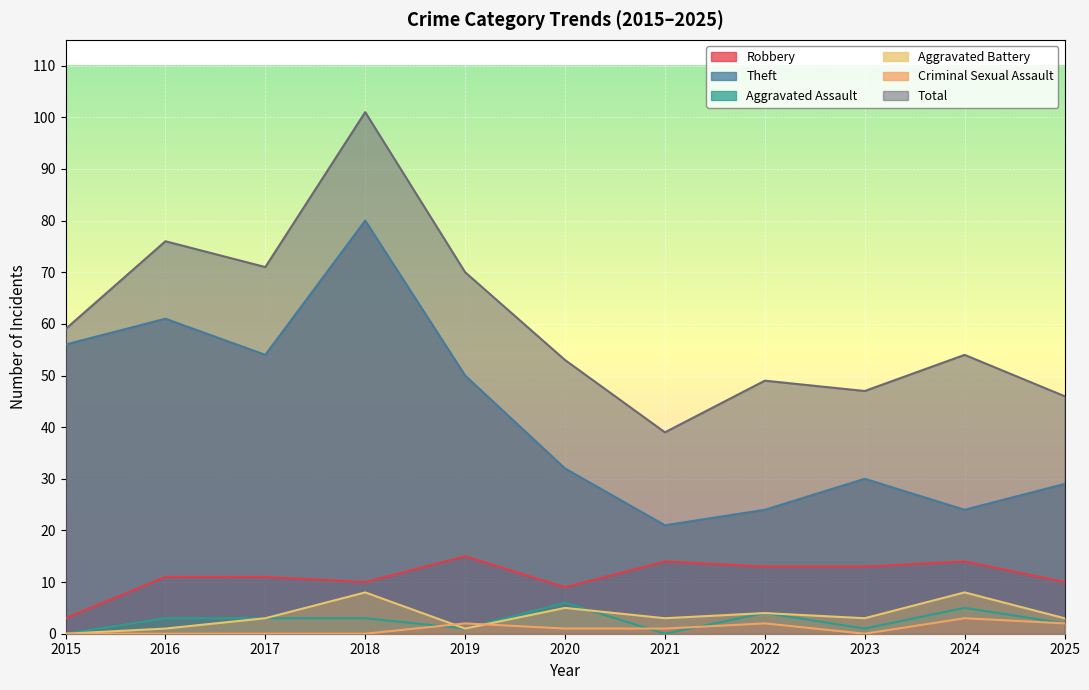

True or false: Theft has more than 0 points higher than both neighbors.

True